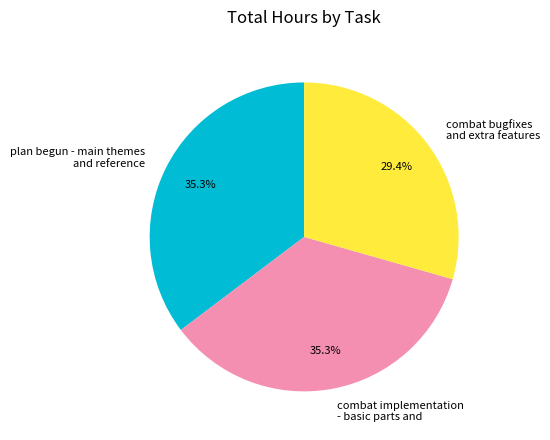

To the nearest percent, what percentage of the pie is plan begun - main themes and reference?

35%